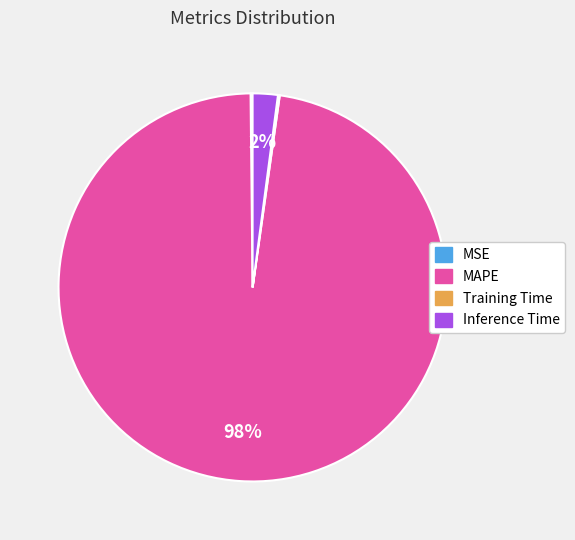

Which category has the biggest portion of the pie?

MAPE